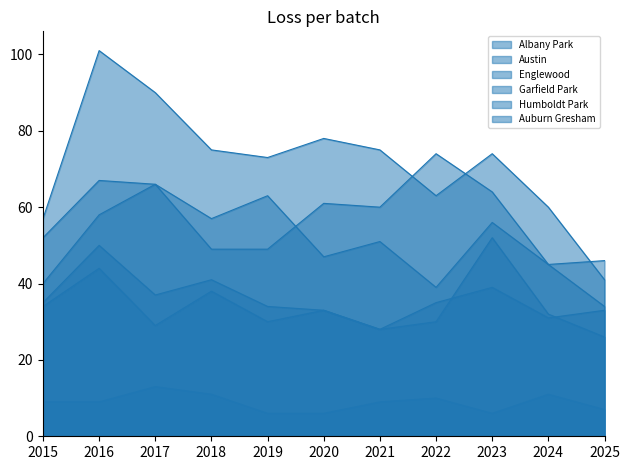

Which series has the widest spread of values?

Austin